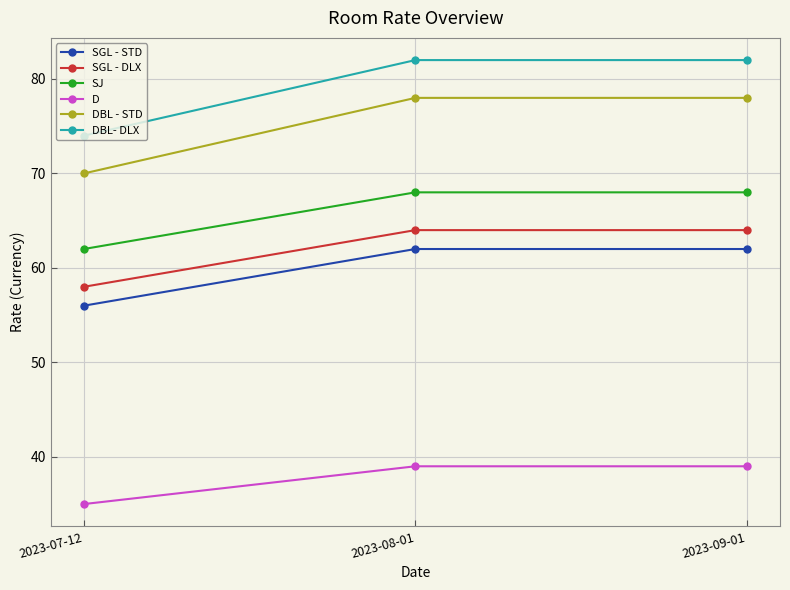

What is the value of the SGL - STD point at the 2nd from the left?

62